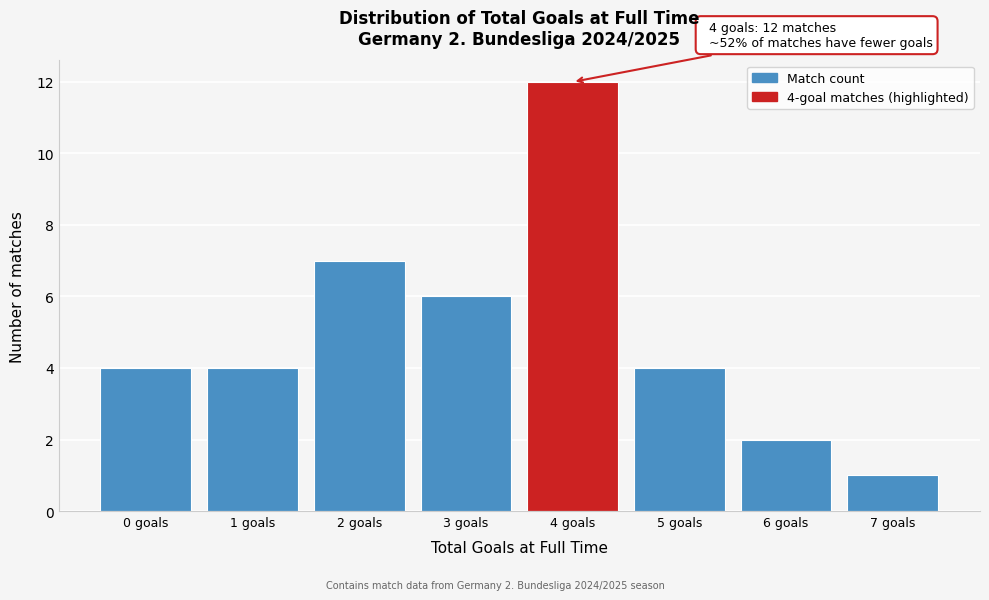

Reading left to right, transcribe all the data shown in this chart.

0 goals=4	1 goals=4	2 goals=7	3 goals=6	4 goals=12	5 goals=4	6 goals=2	7 goals=1